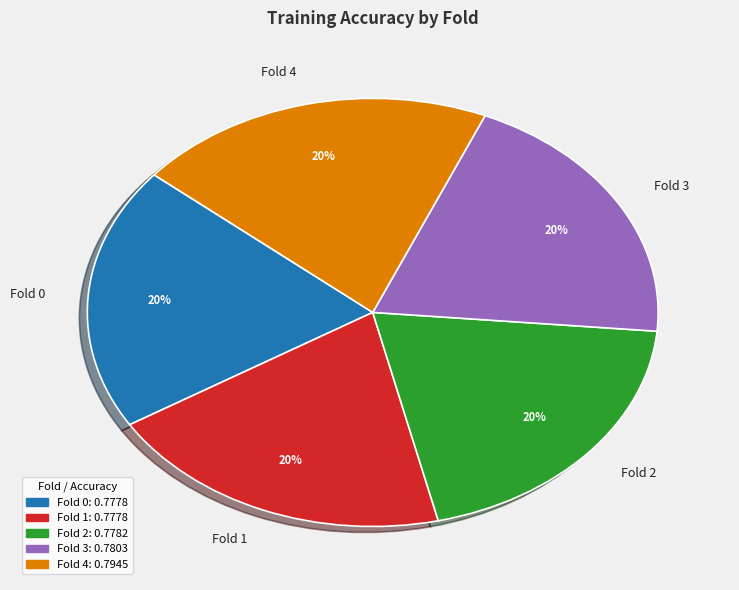

To the nearest percent, what portion does Fold 1 represent?

20%